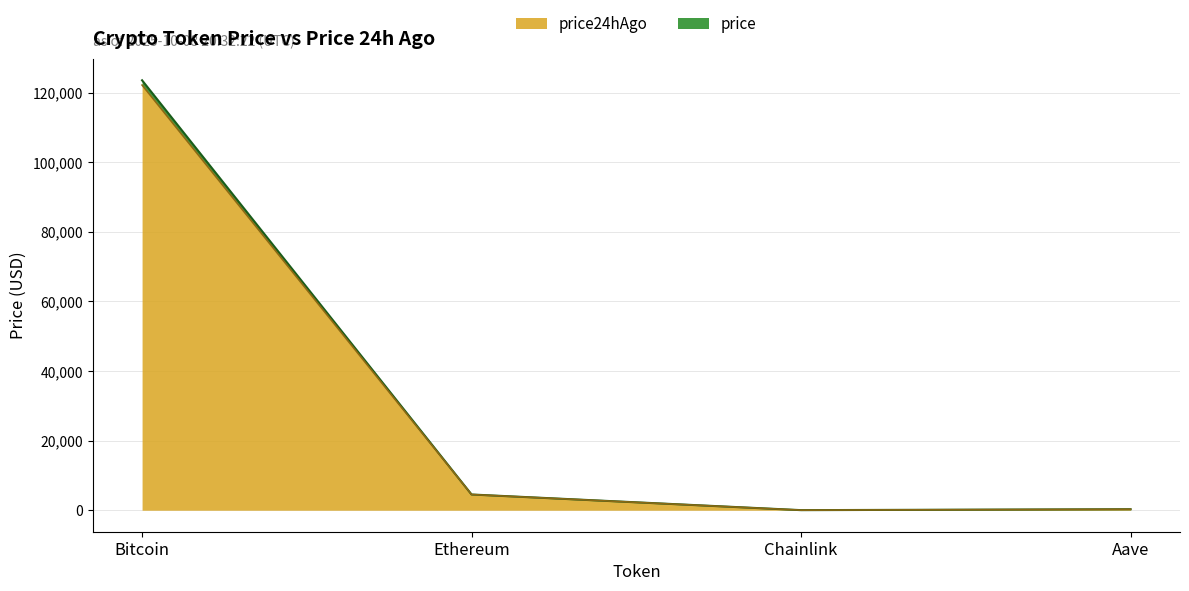

Rank the categories by Aave value from lowest to highest.

price24hAgo, price